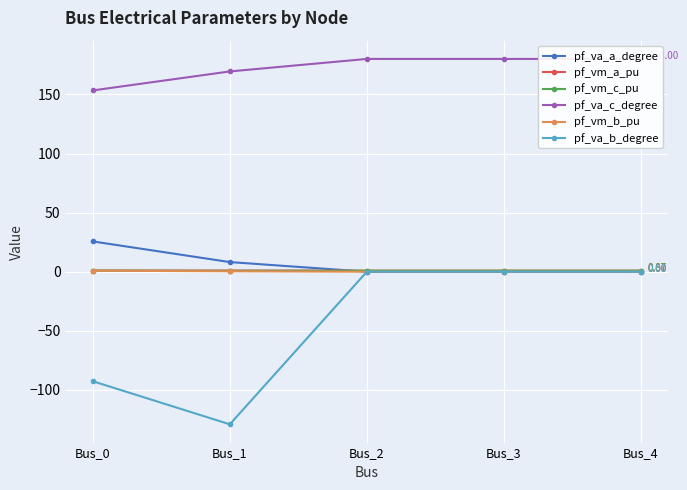

Count the number of data series in this chart.

6